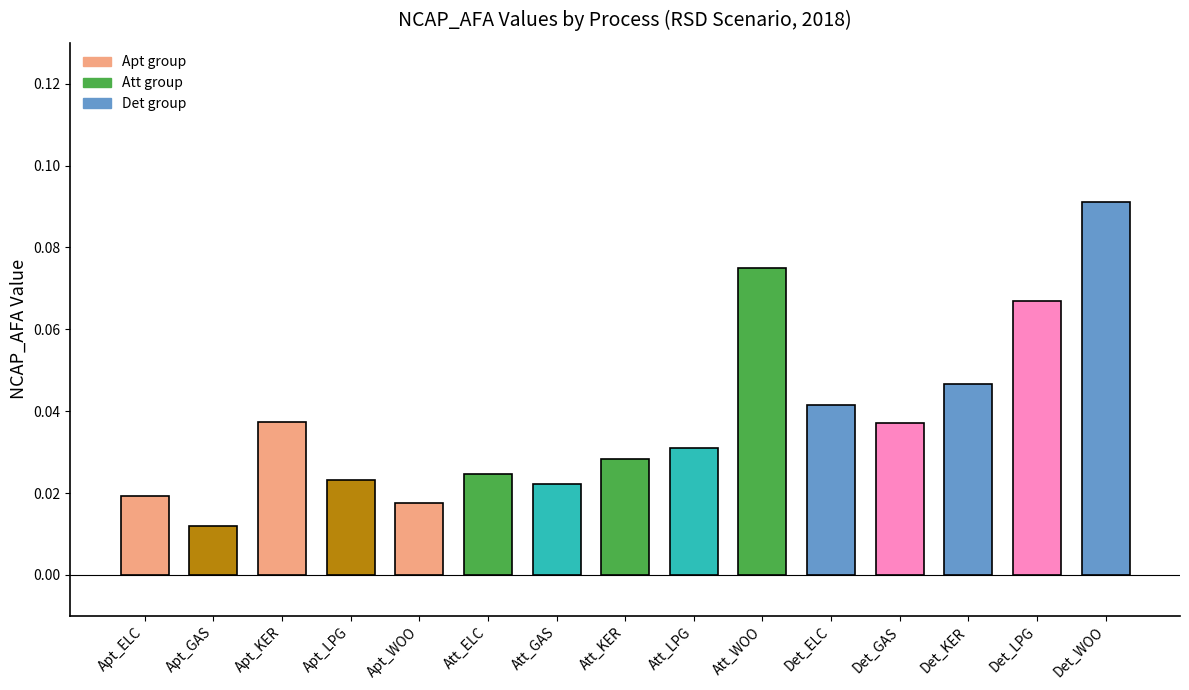

Where is IE nearest to the value 0?

R-SH_Apt_GAS_N1